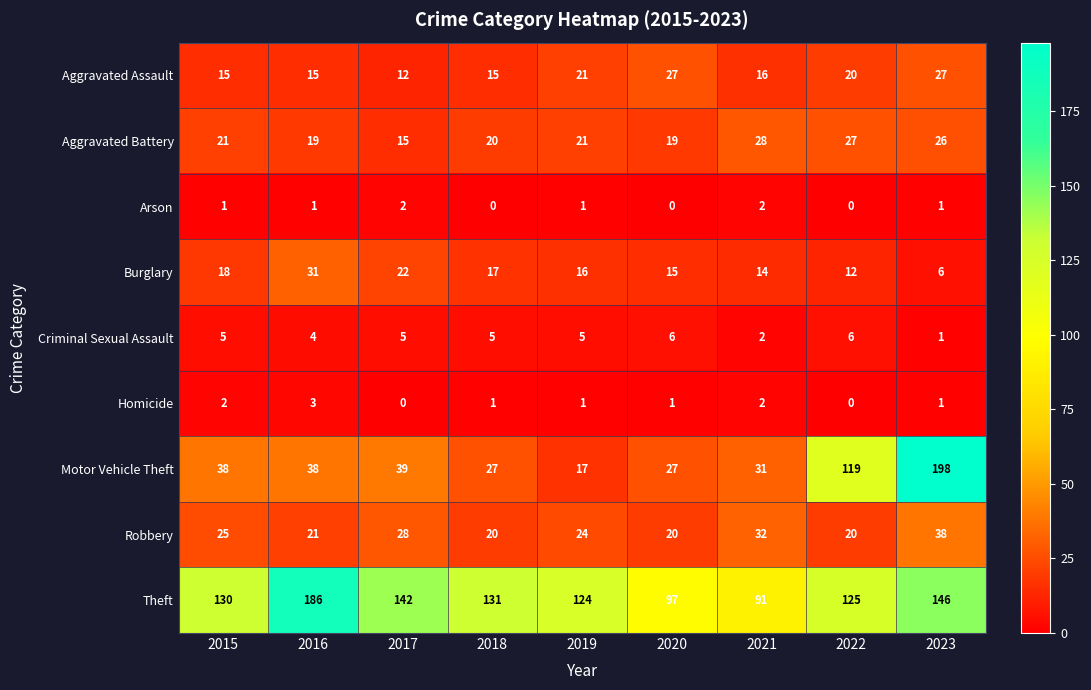

Rank the series at 2016 from highest to lowest value.

Theft, Motor Vehicle Theft, Burglary, Robbery, Aggravated Battery, Aggravated Assault, Criminal Sexual Assault, Homicide, Arson